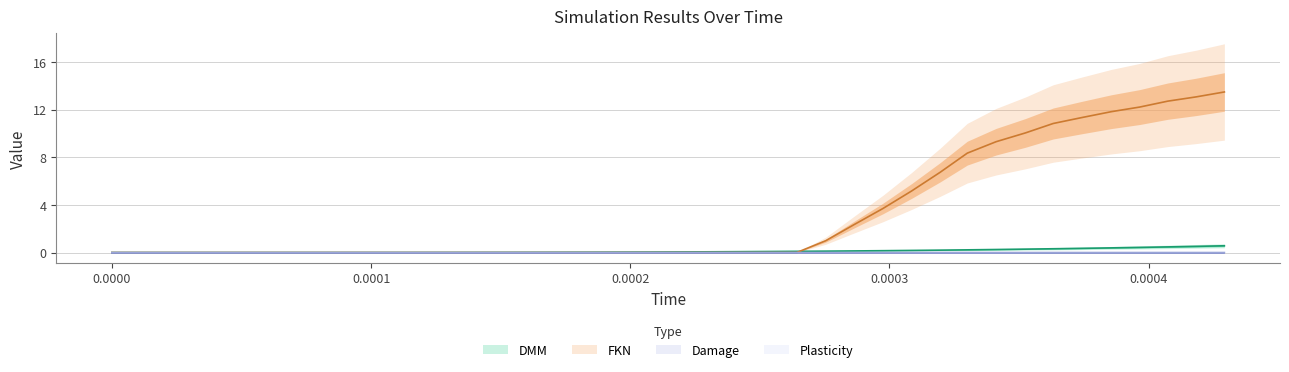

What is the label of the 36th point from the right?

4.42349155492e-05